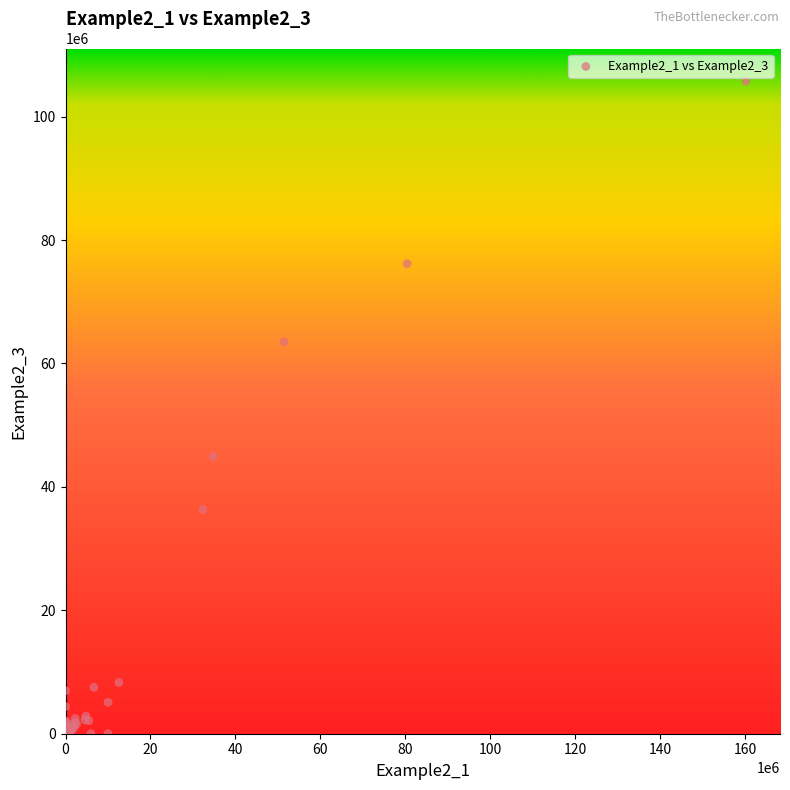

What Y value in the scatter plot is closest to 52874895?

44904249.4